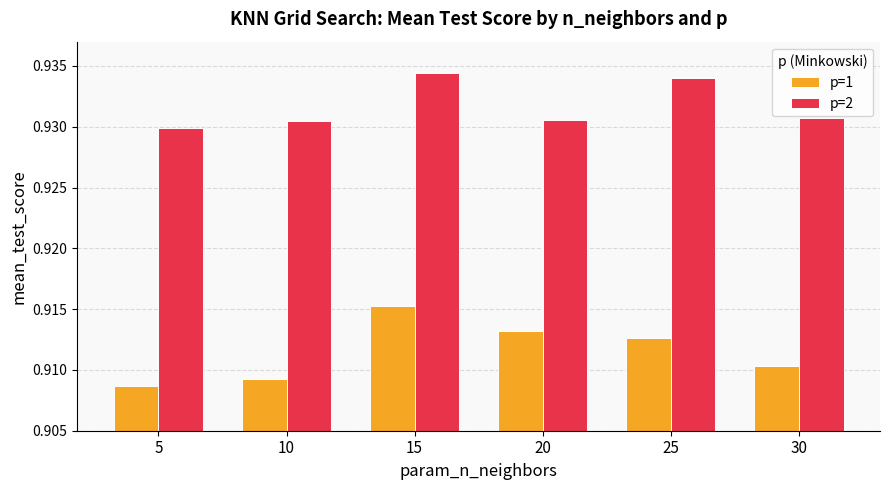

The p=1 series shows 1.4 at 10. True or false?

False